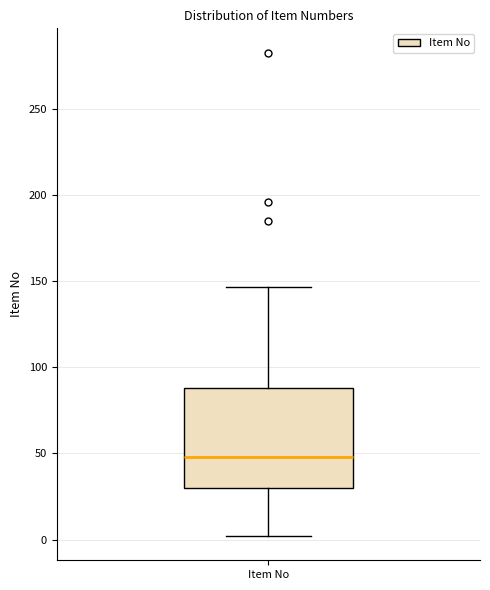

Transcribe this box plot: give where the median line is, the range the box spans, and where the two whiskers end, as read against the y-axis. The values are not printed on the chart, so give them approximately, as read against the axis.

median 50, box 30 to 90, whiskers 0 to 145